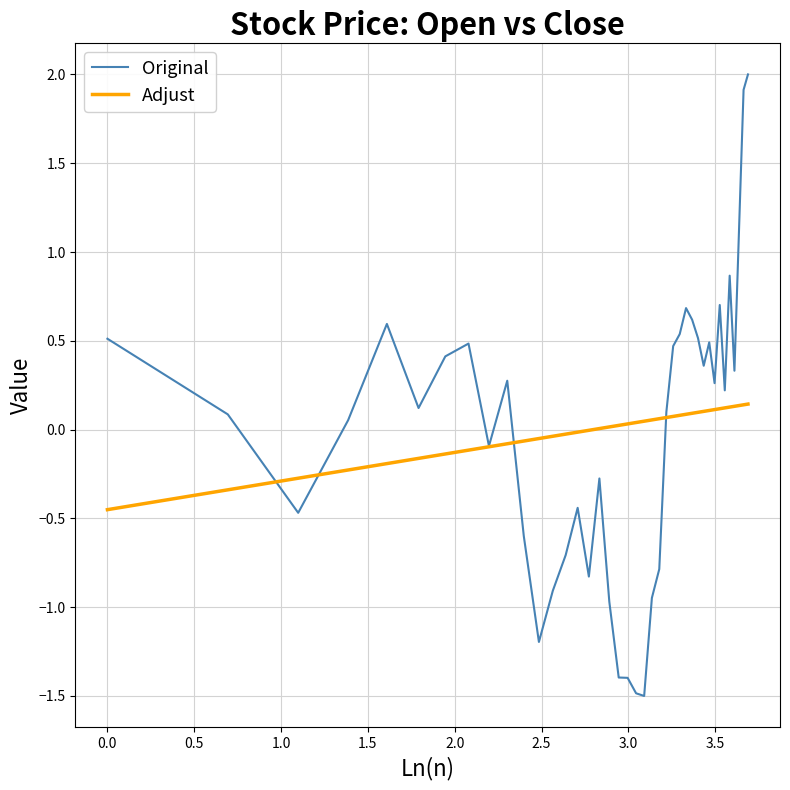

What is the lowest value of the Original series?

-1.5